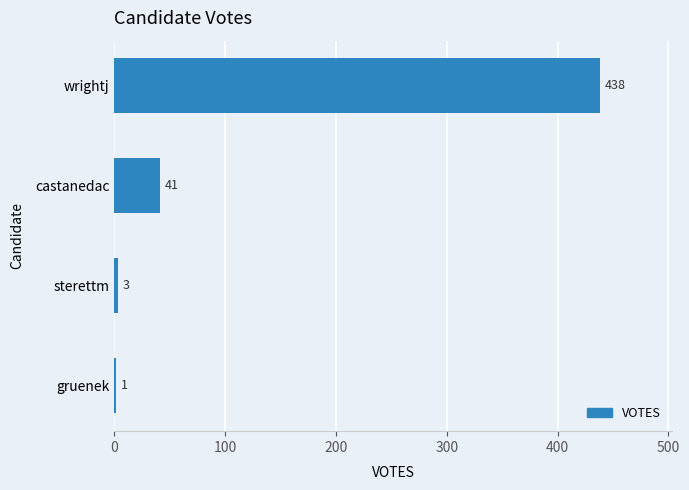

Where is the data nearest to the value 219?

castanedac